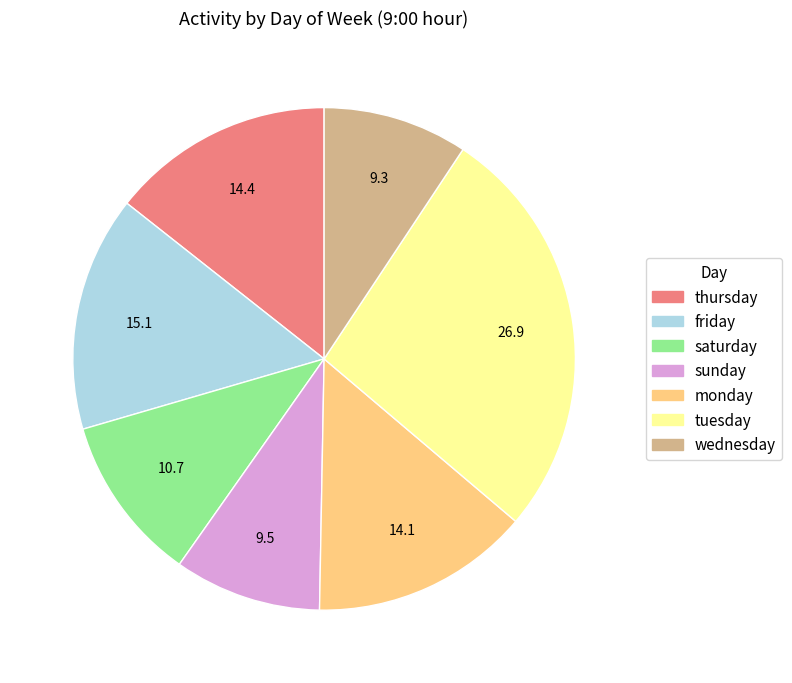

Which slice is the largest?

tuesday